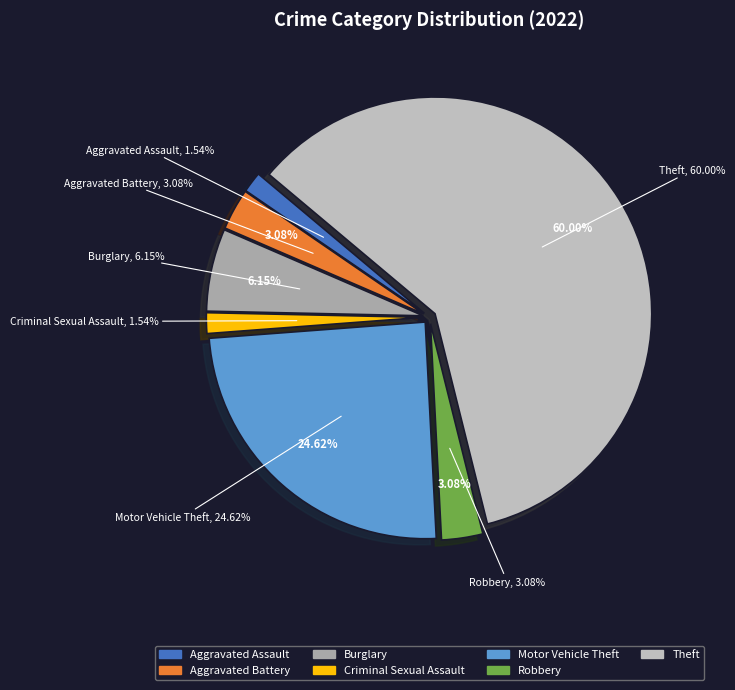

Which category has the biggest portion of the pie?

Theft